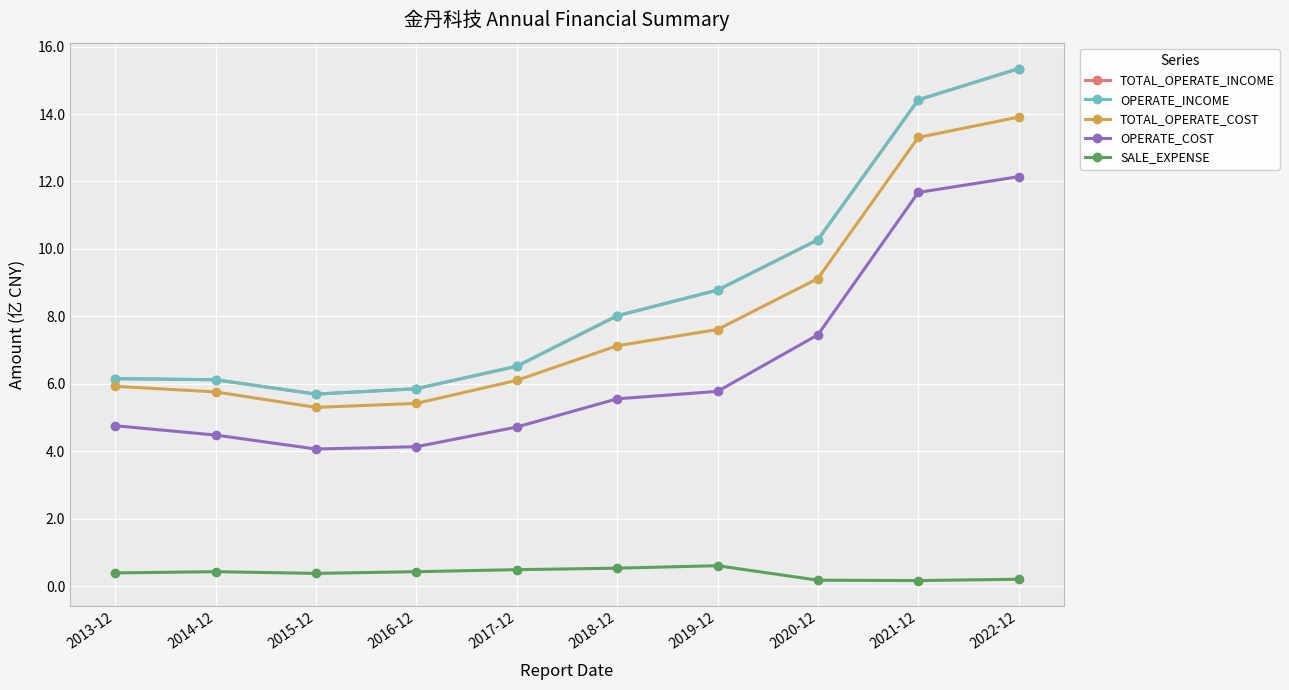

How many lines are shown in the chart?

5